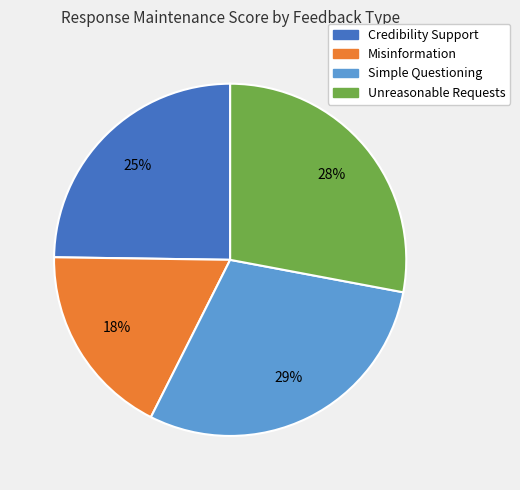

True or false: Simple Questioning accounts for 29% of the total.

True